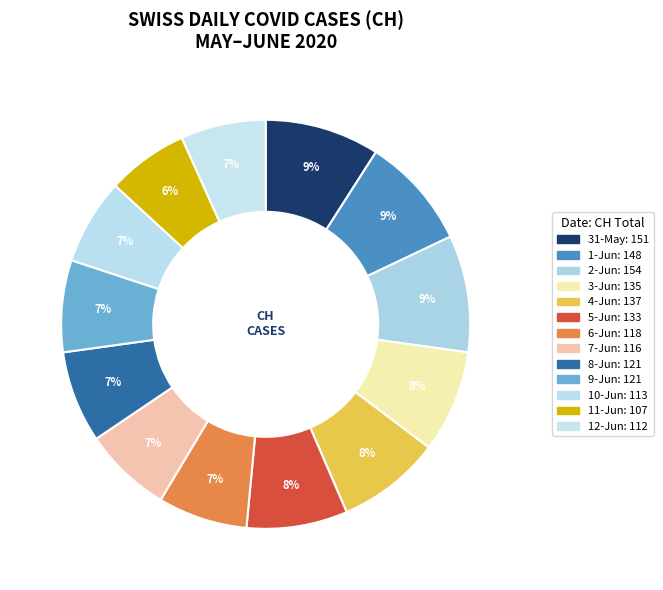

Count the number of slices in the pie.

13